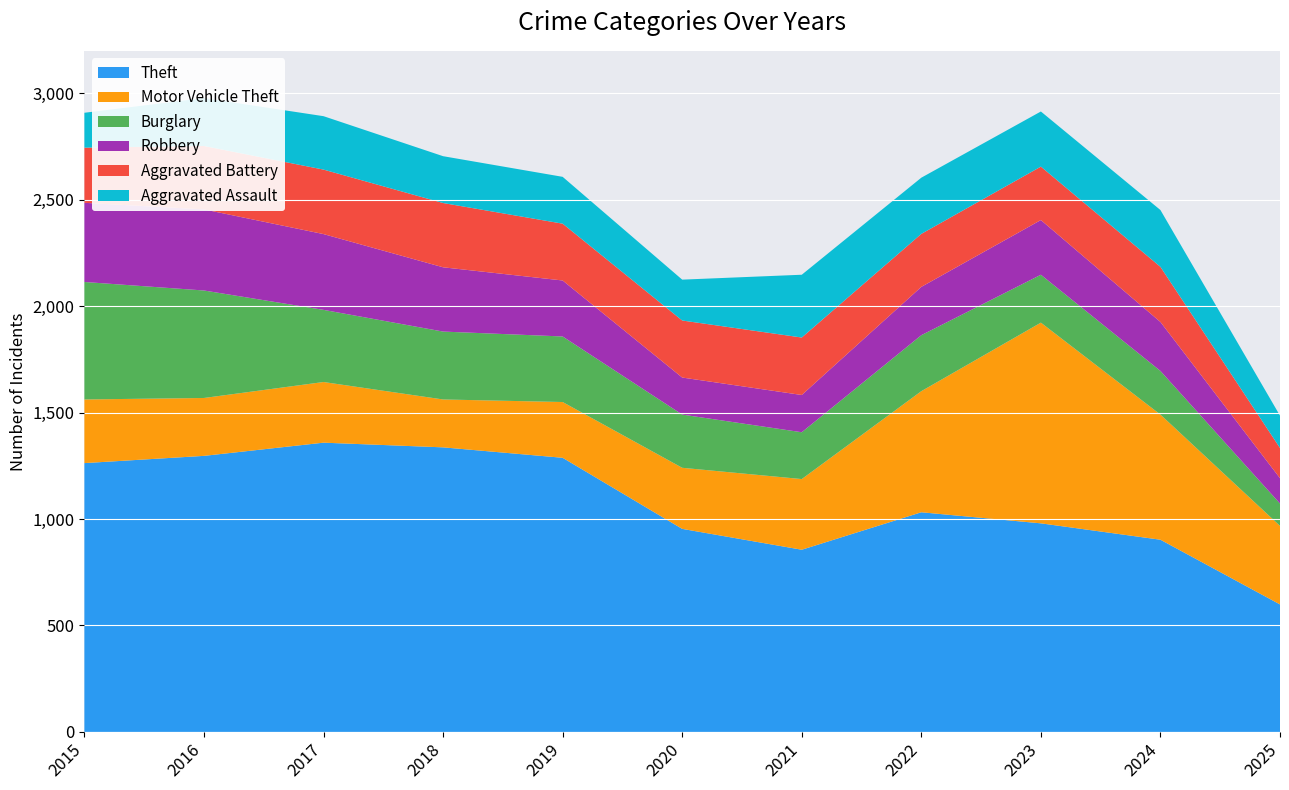

Reading left to right, list all the values displayed in this chart.

Theft: 1263	1297	1359	1337	1288	954	856	1032	980	903	599
Motor Vehicle Theft: 299	272	285	225	262	287	332	569	943	588	369
Burglary: 552	505	339	319	308	250	220	263	225	205	105
Robbery: 372	381	356	302	263	174	175	227	257	230	119
Aggravated Battery: 259	298	303	302	267	268	270	249	251	259	142
Aggravated Assault: 164	225	251	220	220	192	295	264	259	267	152